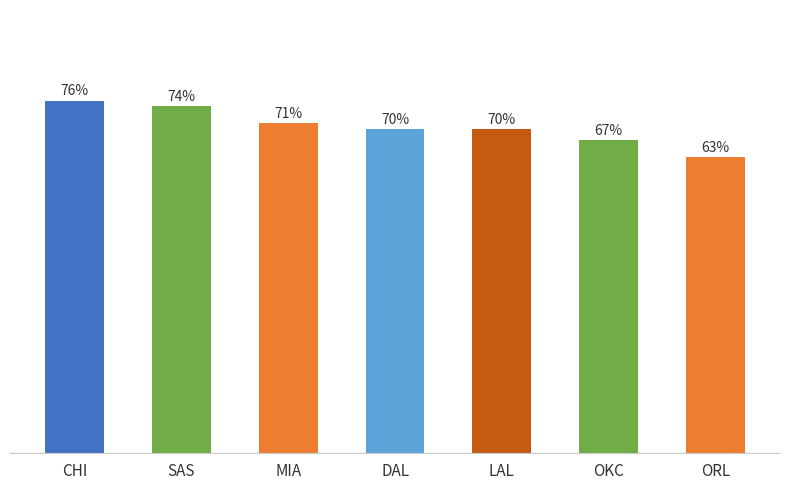

Rank the categories by value from lowest to highest.

ORL, OKC, DAL, LAL, MIA, SAS, CHI